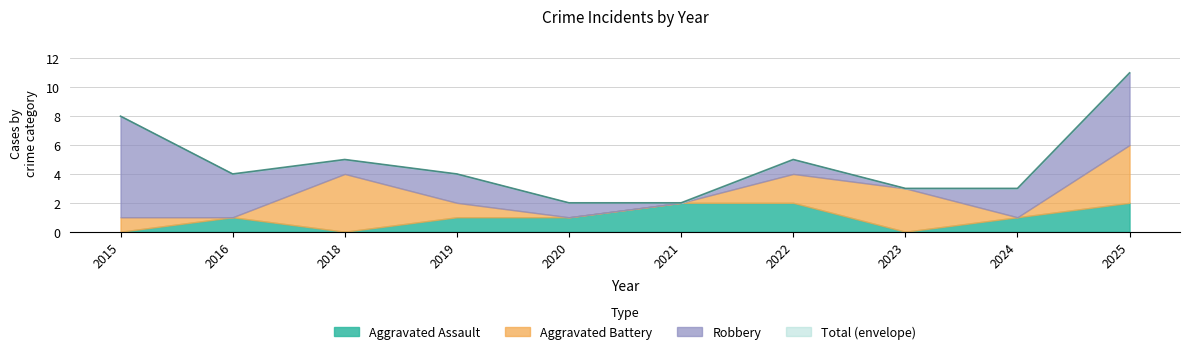

What is the difference between the maximum and second lowest values in the Total series?

9